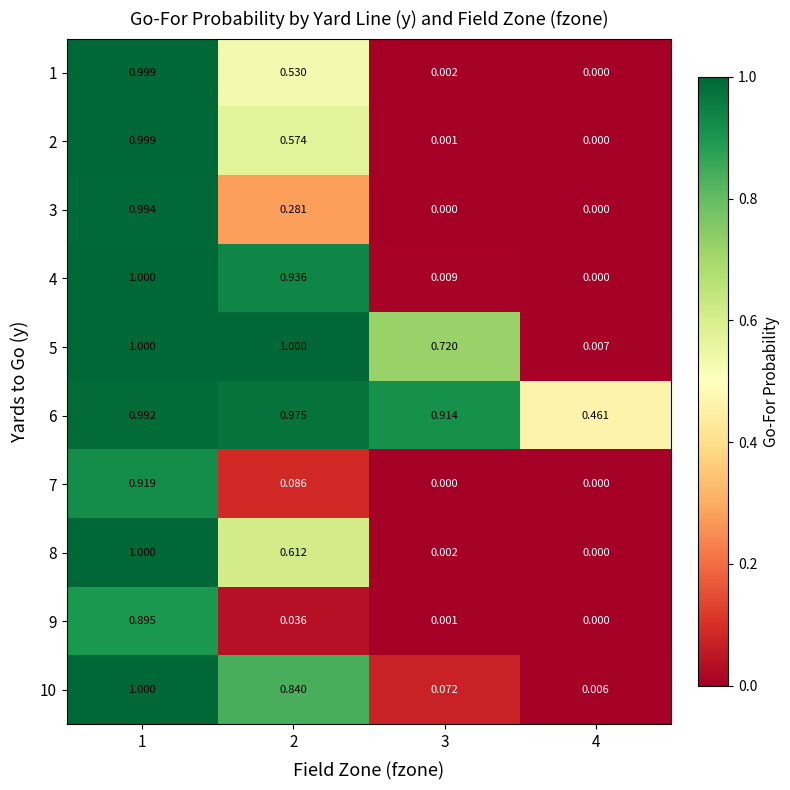

Is the value of 6 at 2 greater than the value of 2 at 4?

Yes